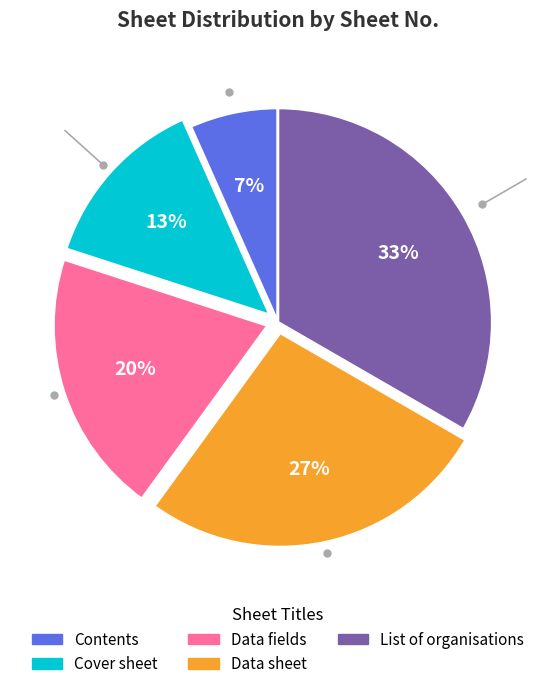

To the nearest percent, what is the difference between the Data fields and Contents slice percentages?

13%